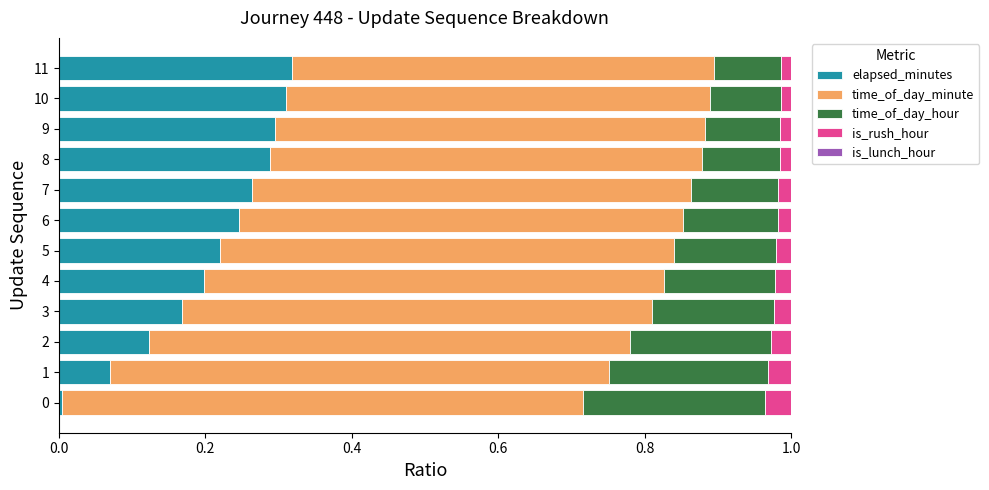

The value of elapsed_minutes at 5 is 0.1. True or false?

False